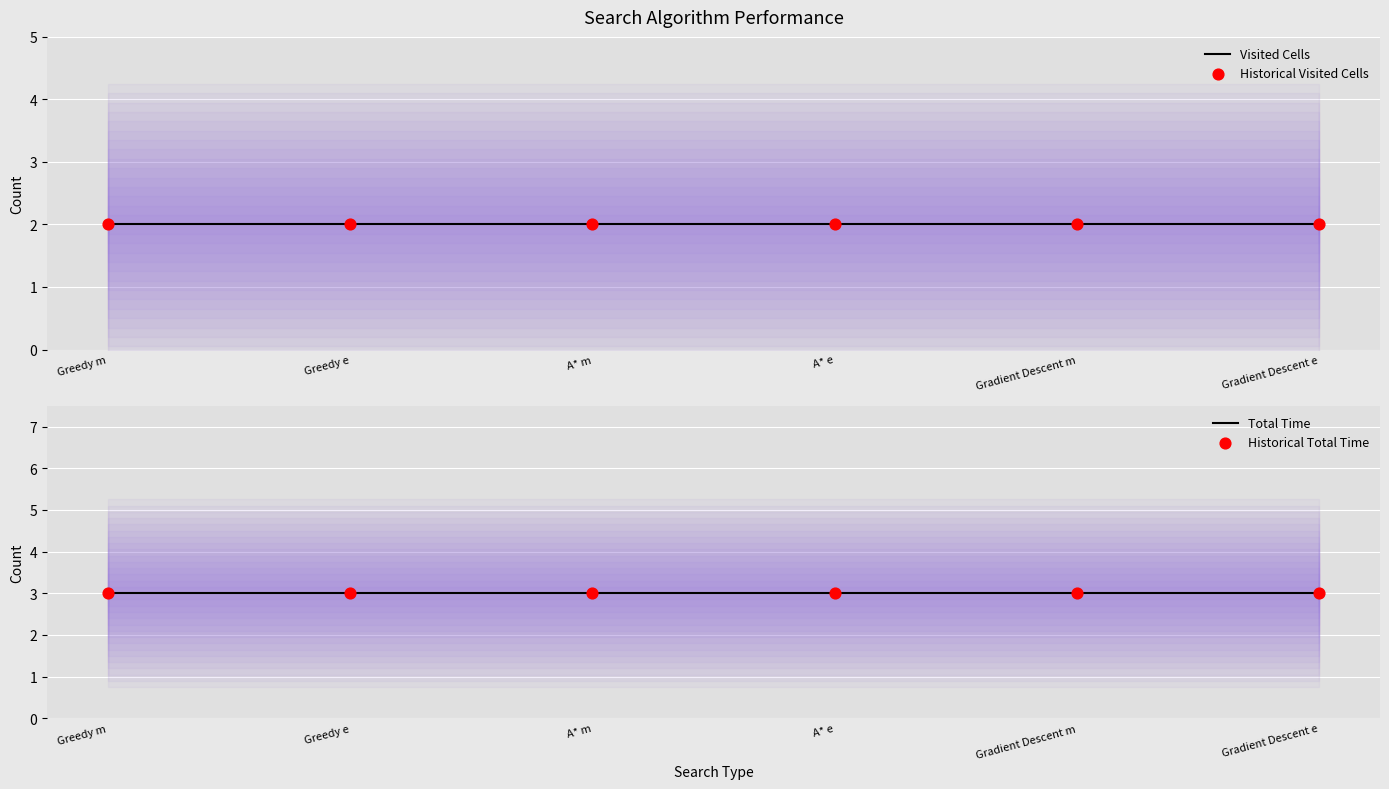

Is the value of Historical Total Time at Greedy m greater than the value of Visited Cells at A* m?

Yes